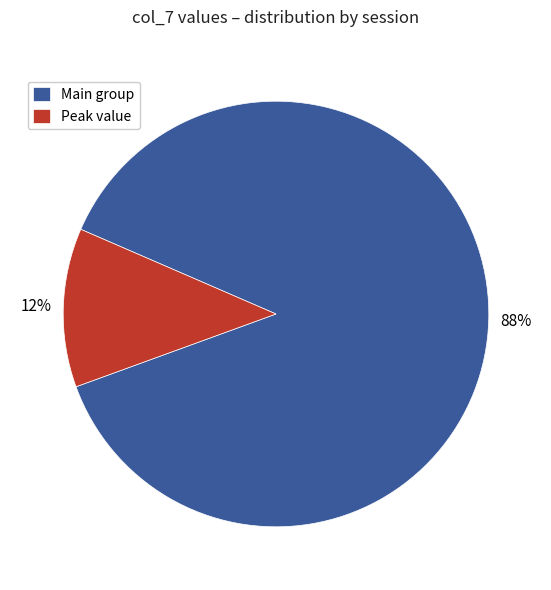

The Peak value slice represents 12% of the pie. True or false?

True